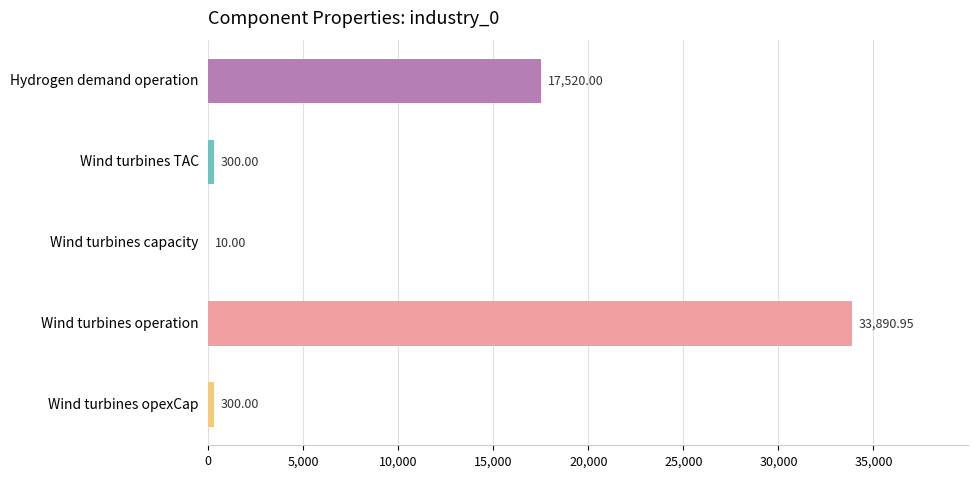

What is the change in value from Wind turbines operation to Wind turbines opexCap?

-33590.9